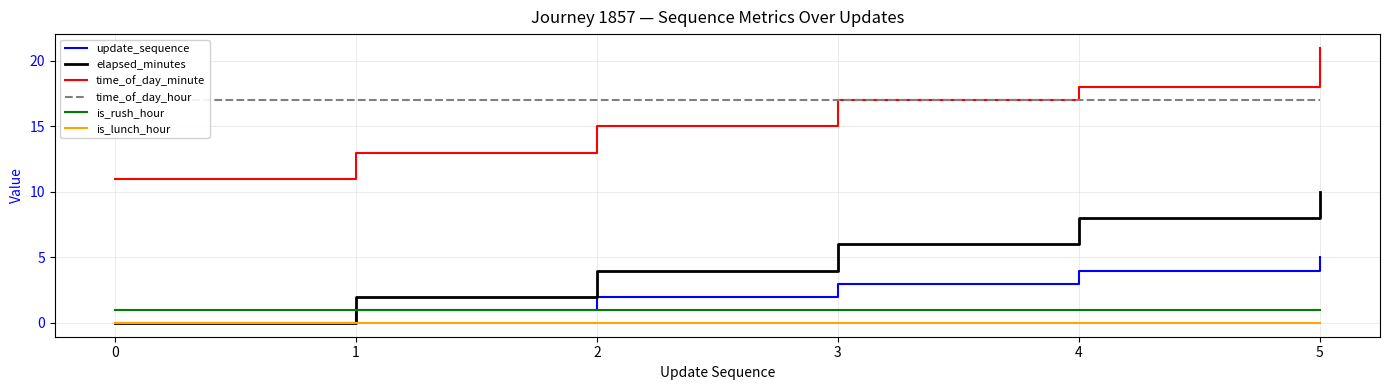

Reading left to right, what are all the values shown in this chart?

update_sequence: 0	1	2	3	4	5
elapsed_minutes: 0	2	4	6	8	10
time_of_day_minute: 11	13	15	17	18	21
time_of_day_hour: 17	17	17	17	17	17
is_rush_hour: 1	1	1	1	1	1
is_lunch_hour: 0	0	0	0	0	0